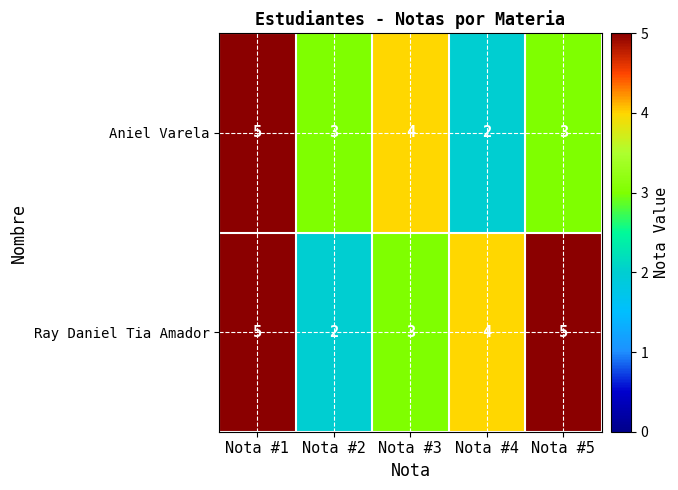

Is it true that Ray Daniel Tia Amador equals 3 at Nota #3?

True